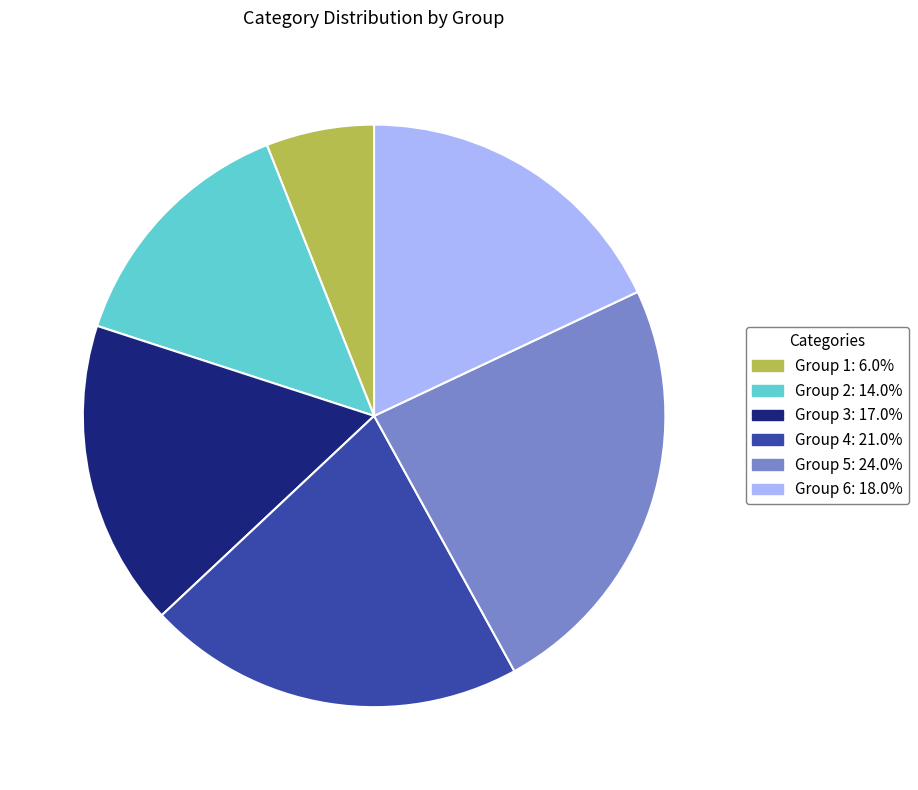

Does any single category account for the majority?

No